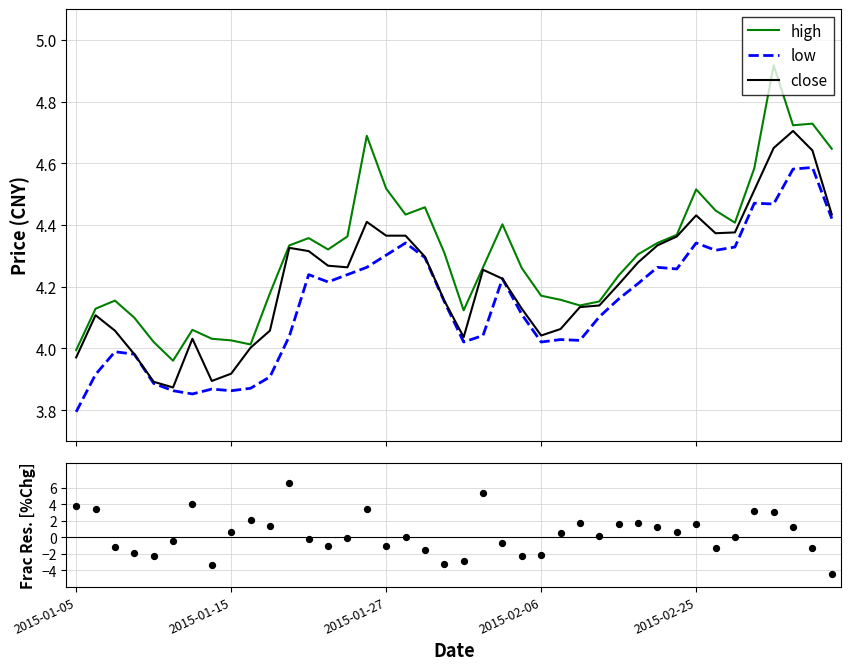

What is the total value across all series at 18?

11.5